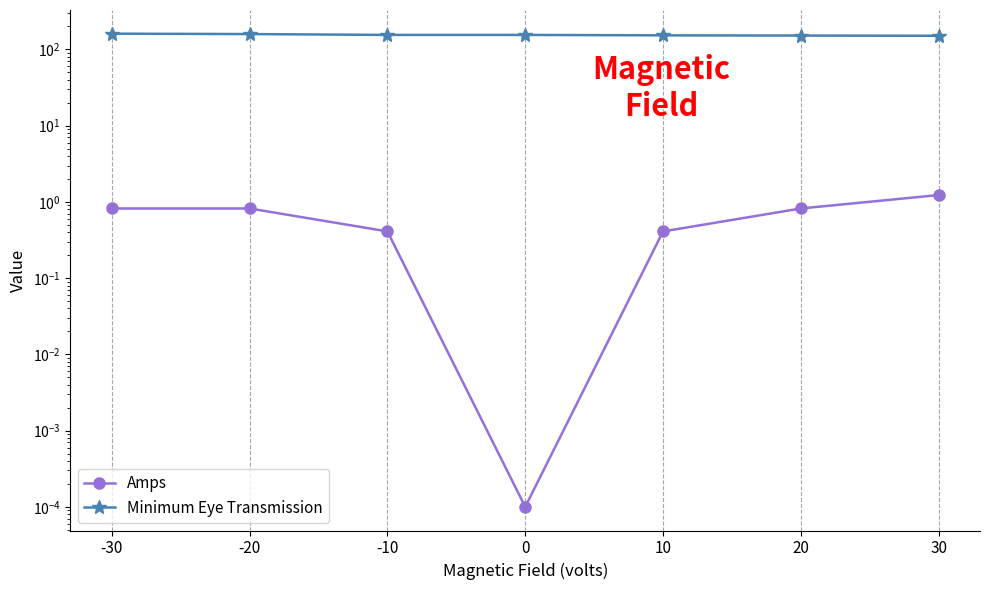

Which category has the lowest value in the Minimum Eye Transmission series?

30